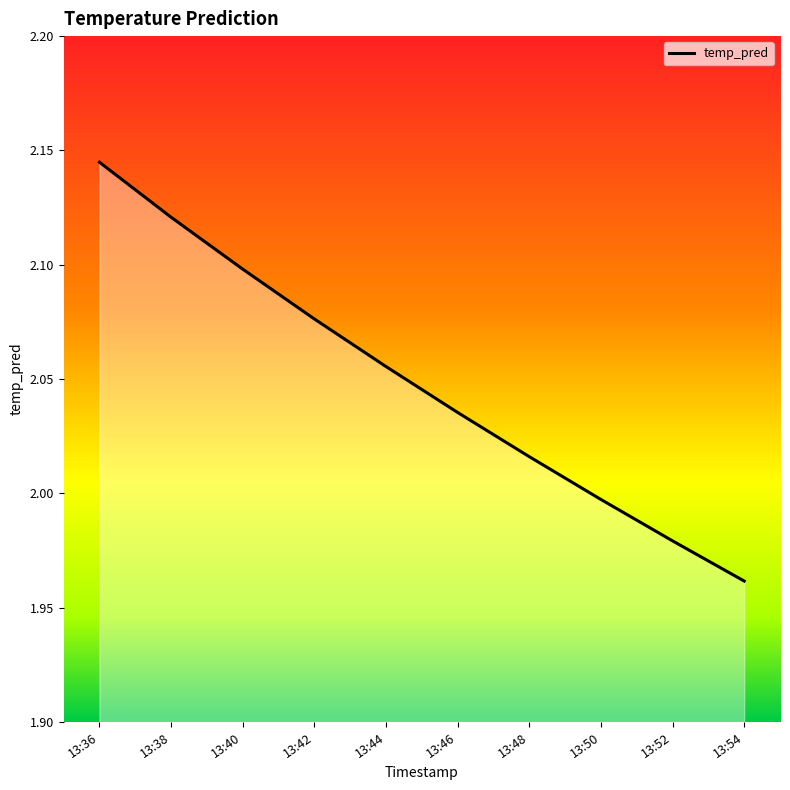

Which has a higher value, 13:44 or 13:50?

13:44